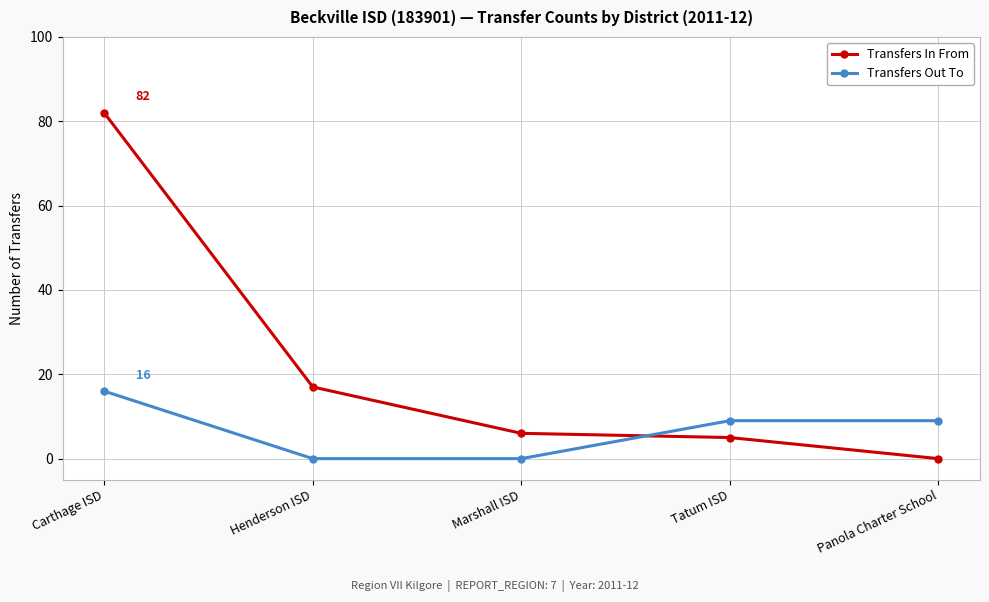

Which series has the largest range (max minus min)?

Transfers In From